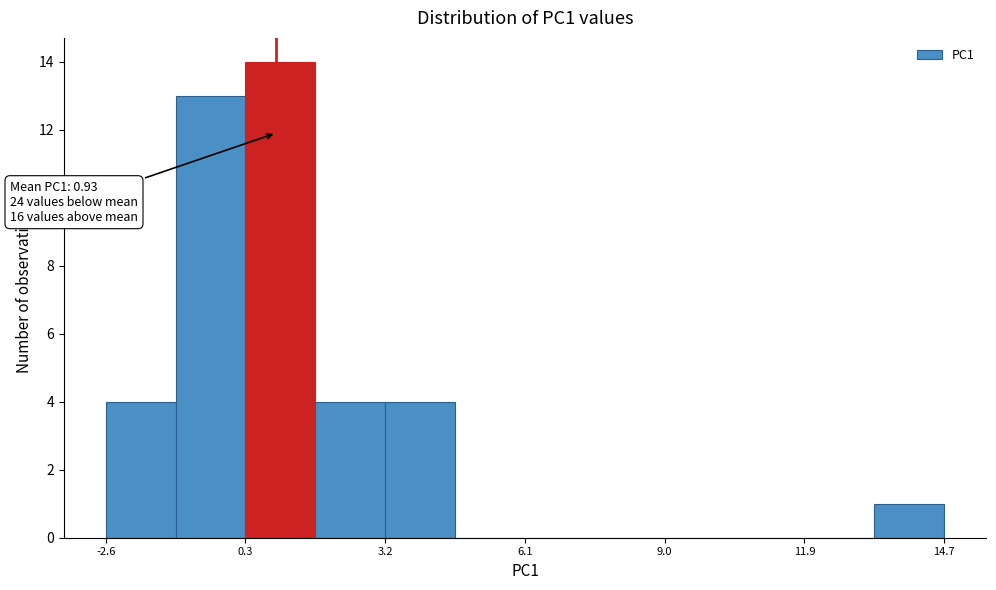

Around what value on the x-axis is the tallest bar? Give the approximate position of its centre, as read against the axis.

1.0